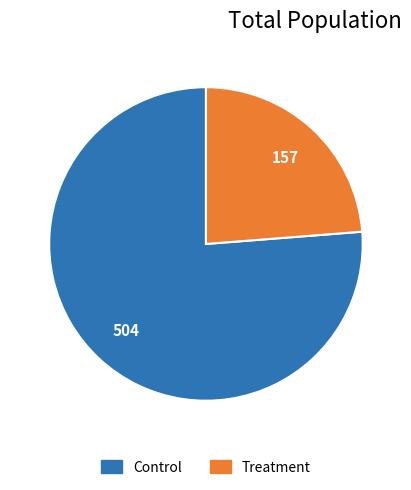

Which has a higher value, Control or Treatment?

Control